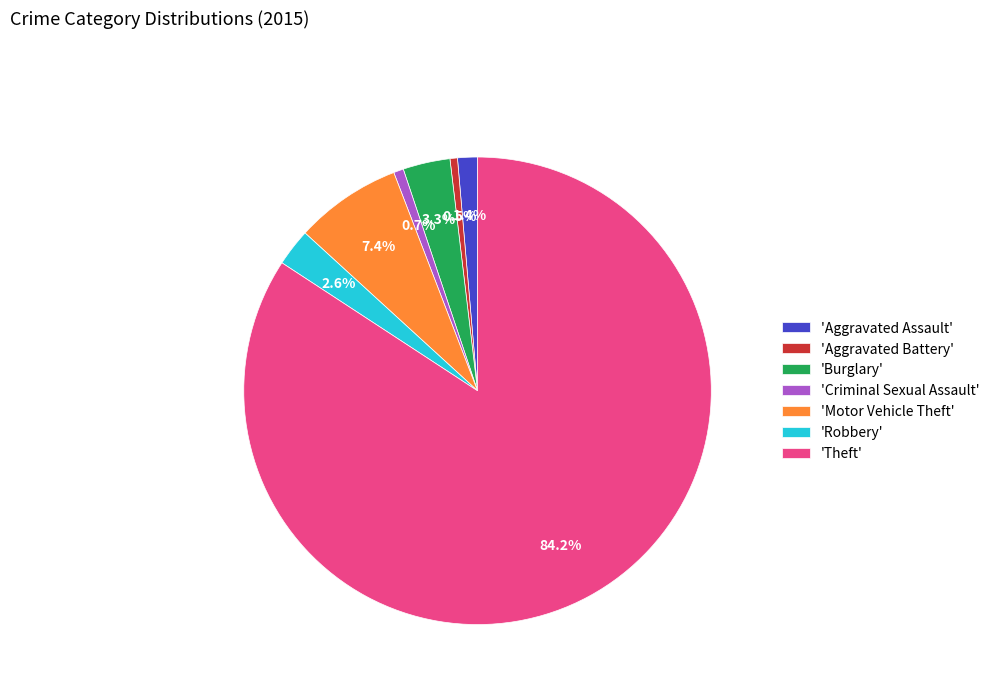

Which has a higher value, 'Theft' or 'Motor Vehicle Theft'?

'Theft'